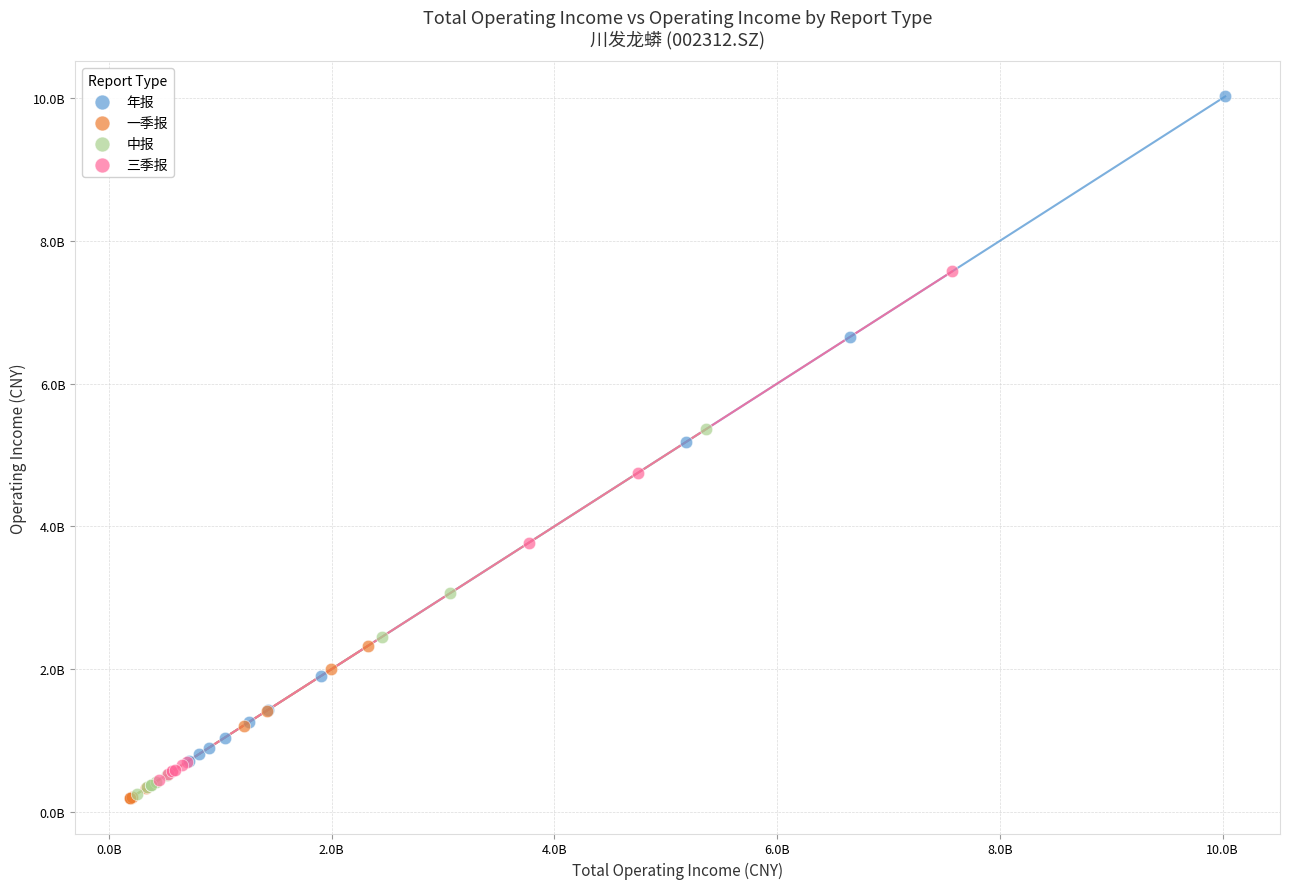

Which series has the widest spread of Y values?

年报